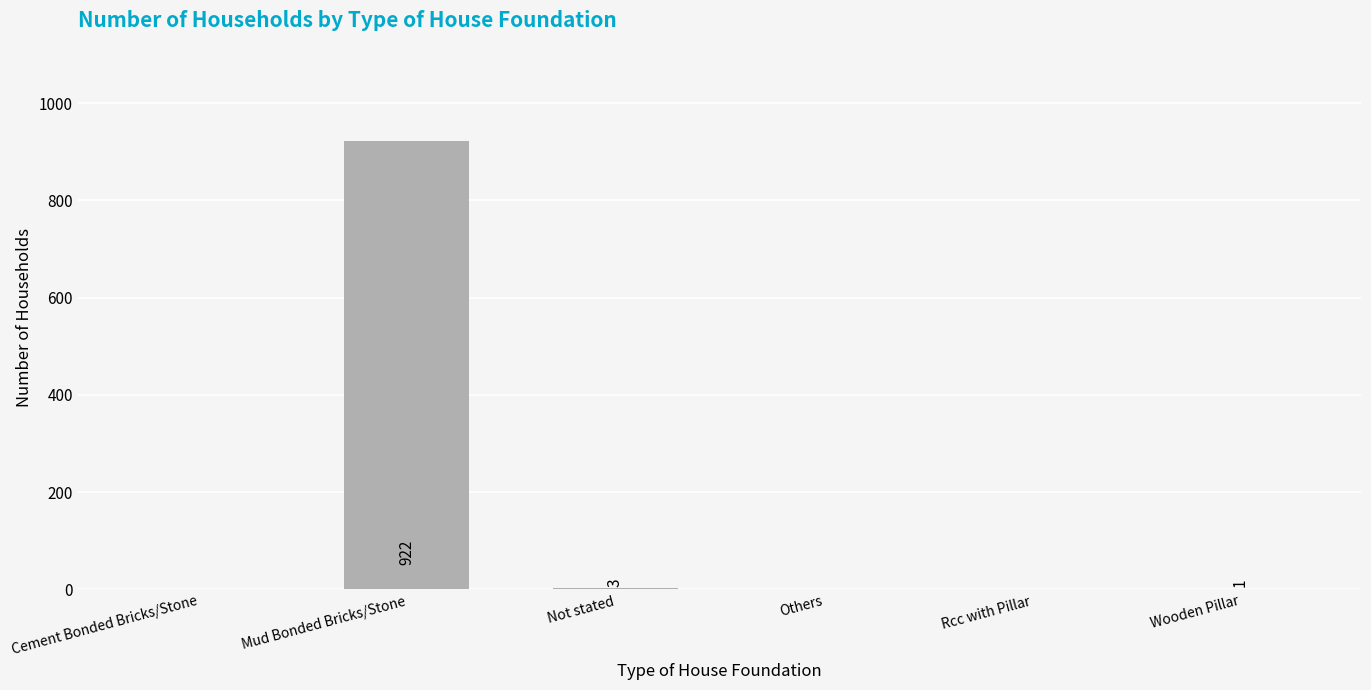

What is the average value?

154